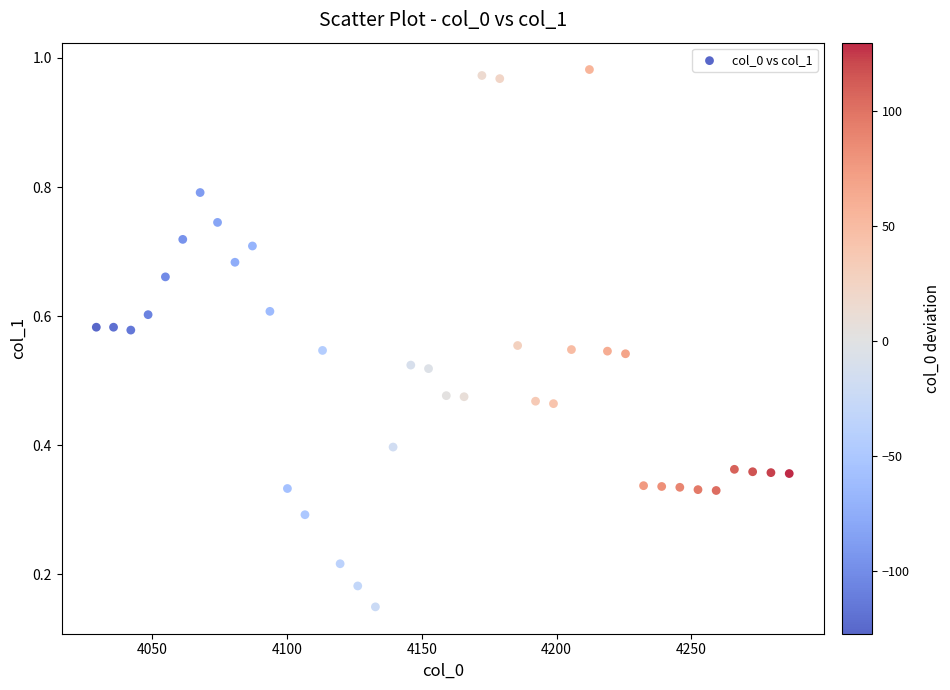

What is the range of Y values (max minus min)?

0.8